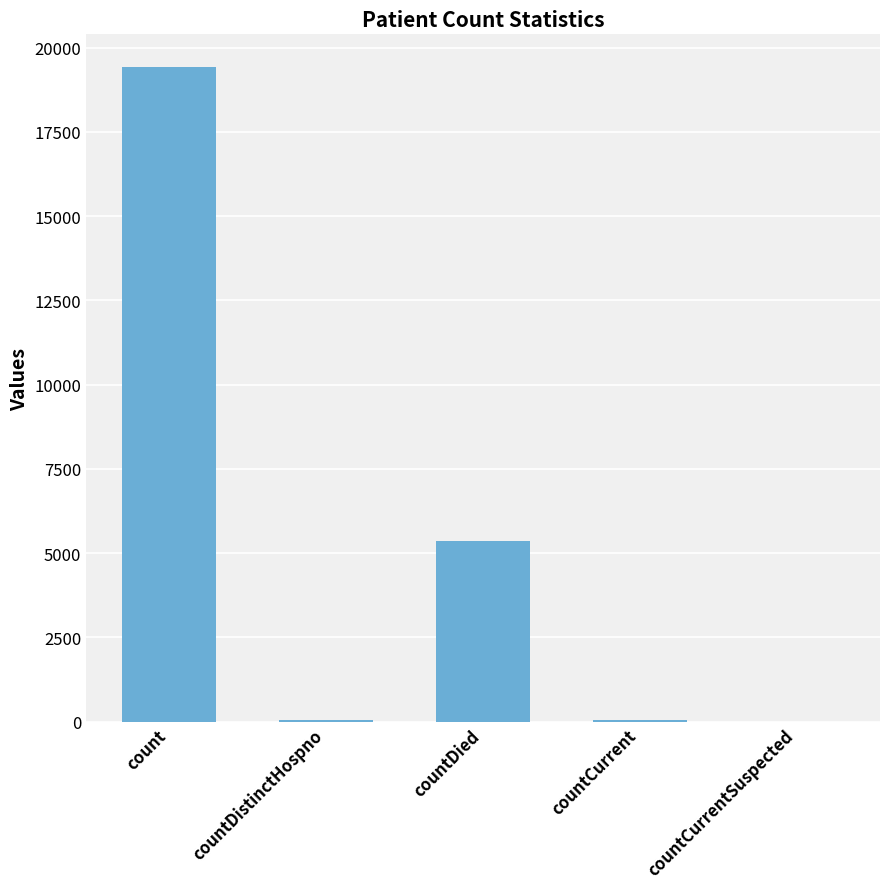

What is the average value?

4975